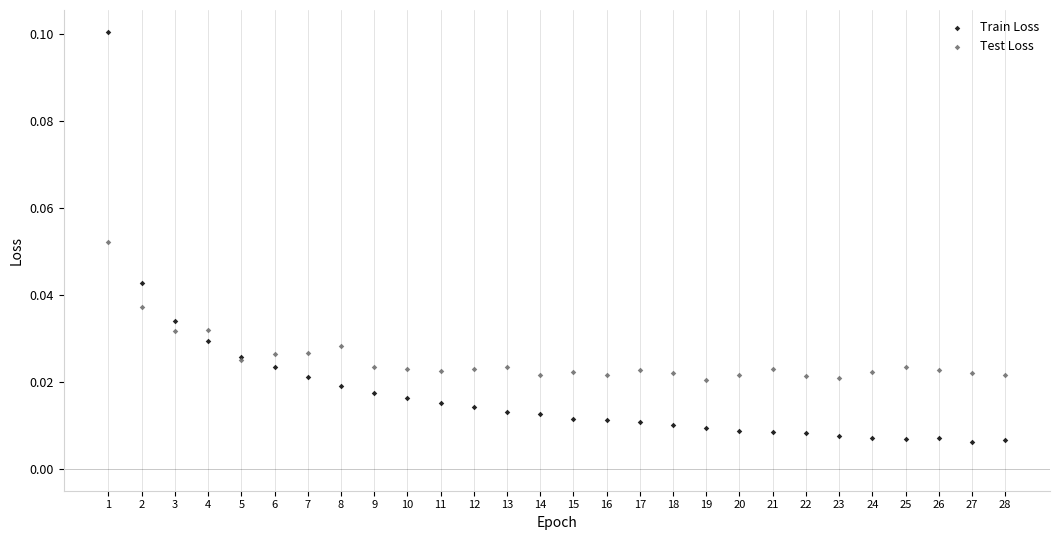

Which series reaches the maximum Y coordinate?

Train Loss